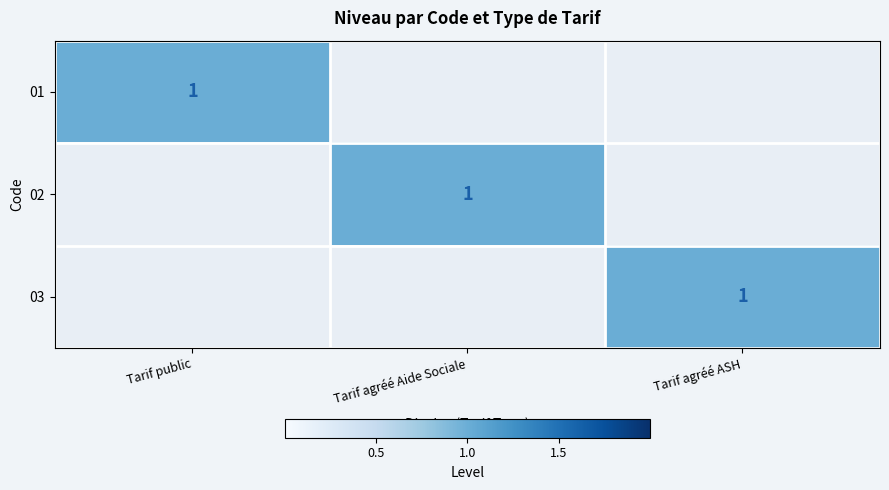

The value of 01 at Tarif public is 0. True or false?

False